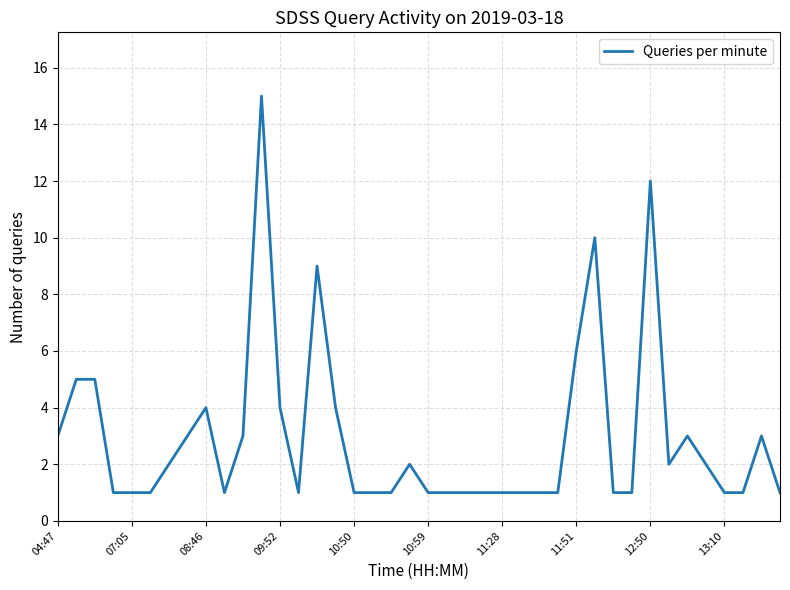

What is the maximum value shown in the chart?

15